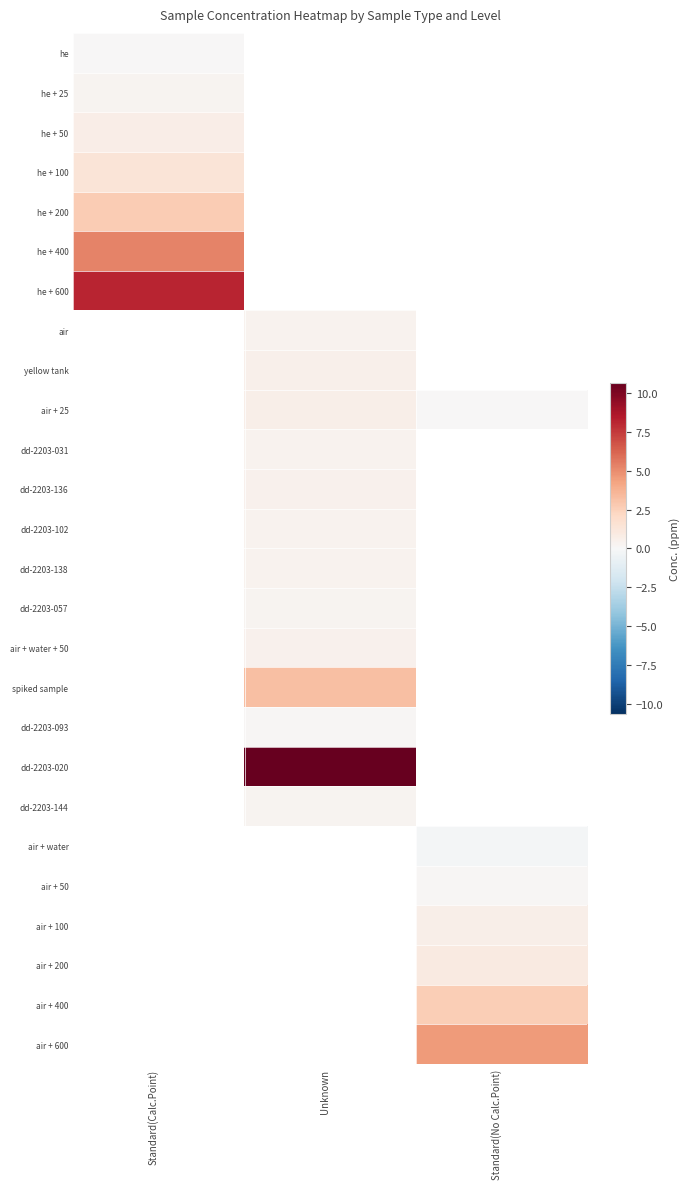

Which label corresponds to the smallest value in the chart?

Standard(No Calc.Point)